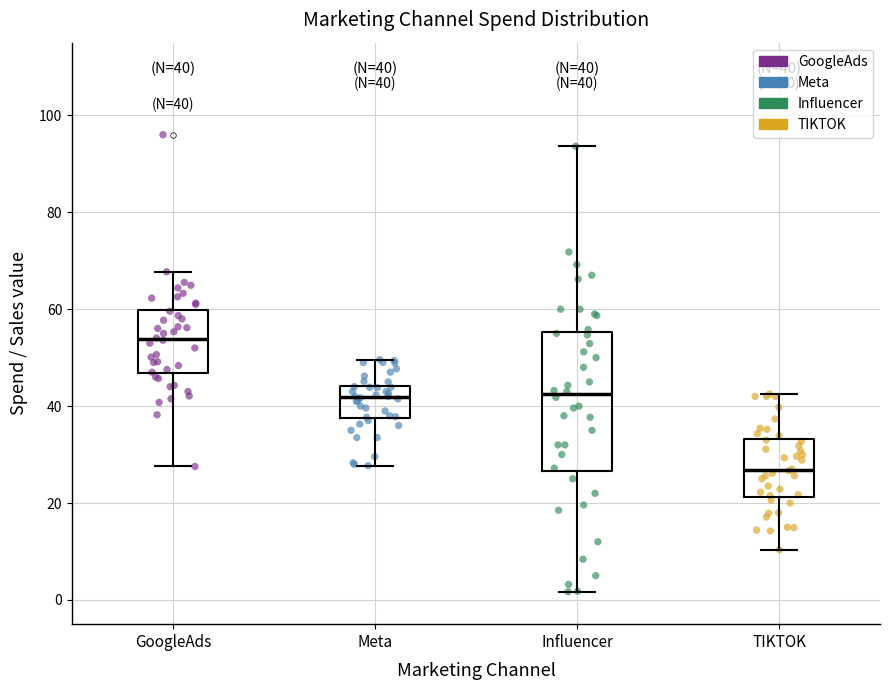

Which box's median line is the highest?

GoogleAds